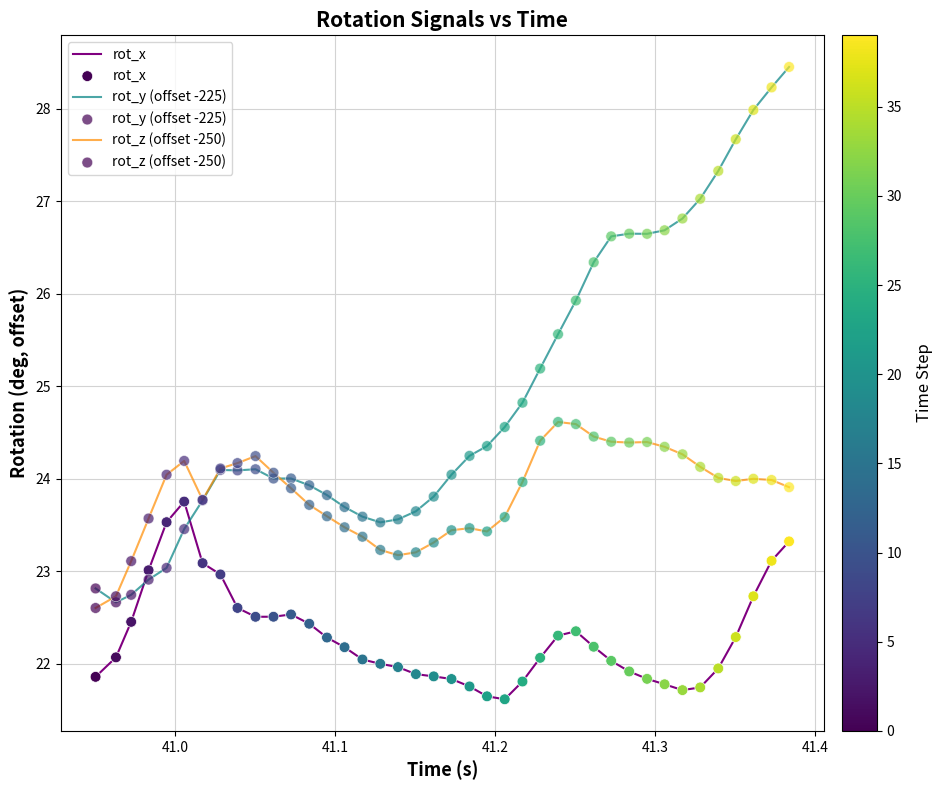

Which series has the widest spread of values?

rot_y (offset -225)